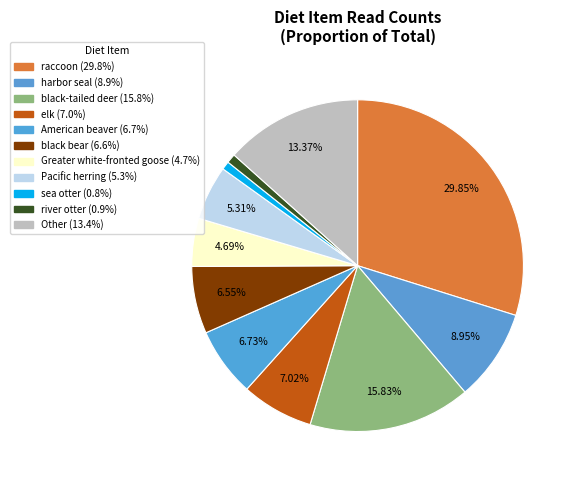

Count the number of slices in the pie.

11